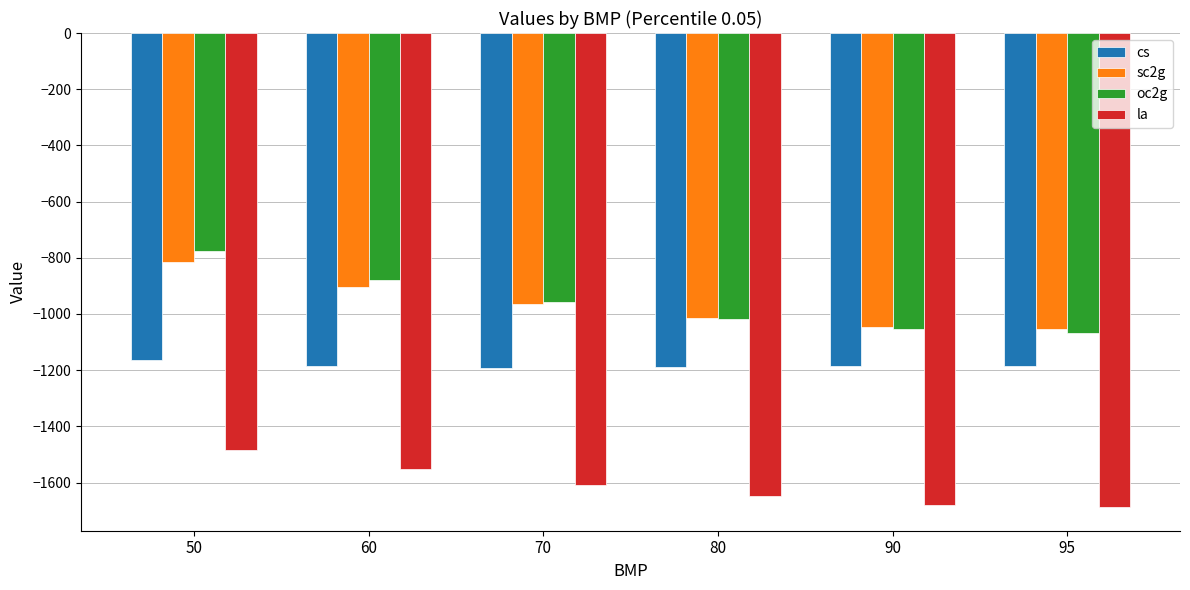

What is the spread (max minus min) of values at 50?

708.3